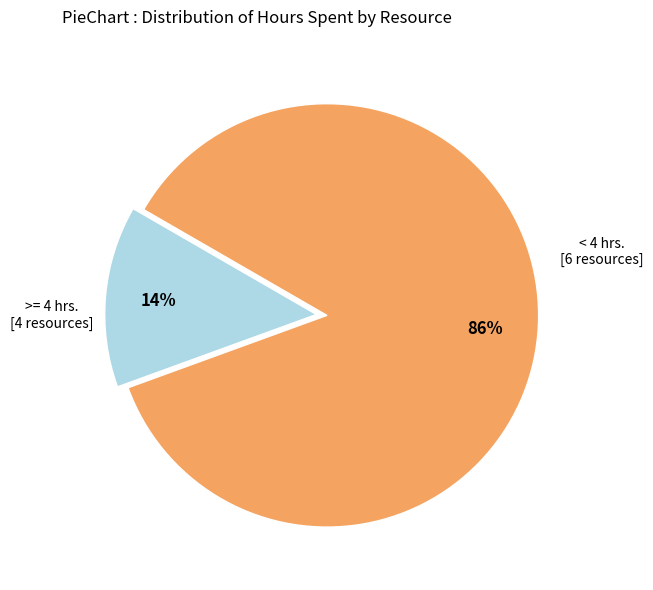

Is it true that >= 4 hrs. is 72% of the pie?

False